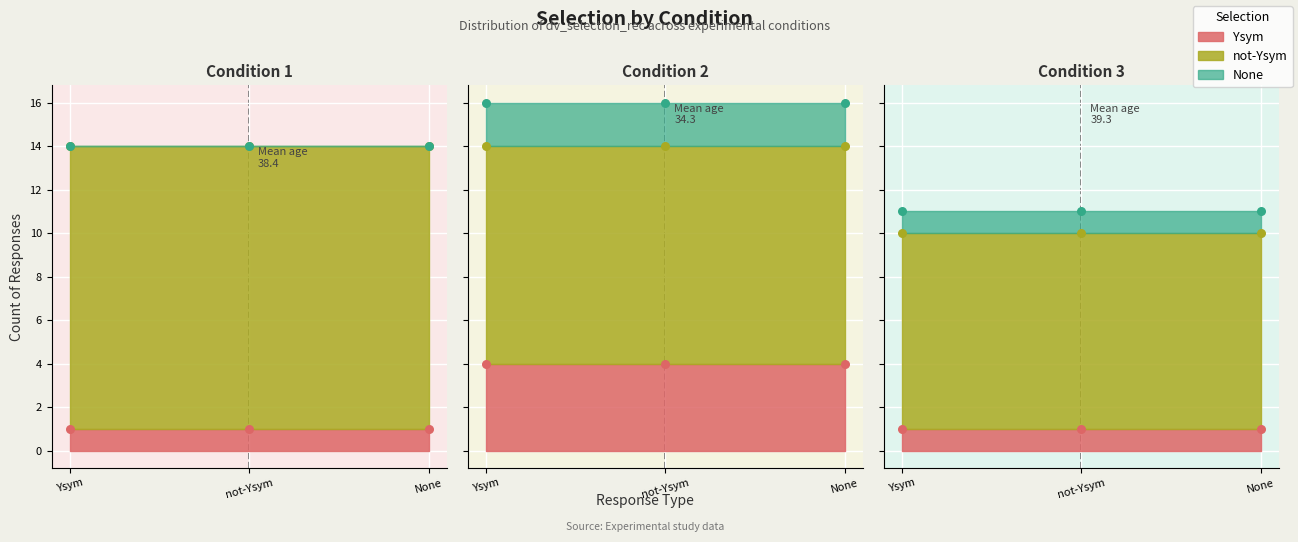

Is the value of None at 1 greater than the value of not-Ysym at 3?

No